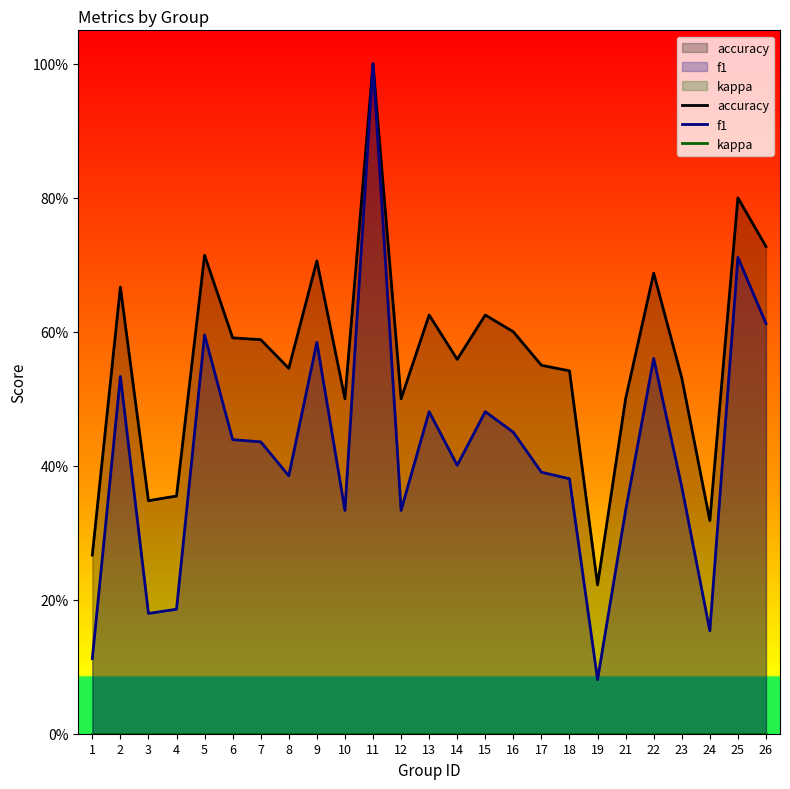

What is the average value of the f1 series?

0.4